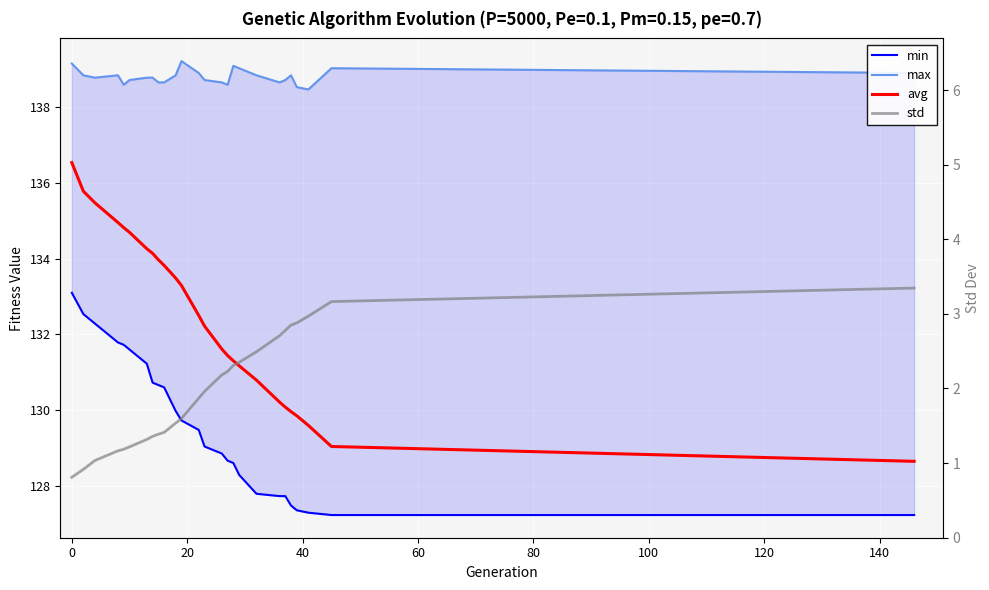

How many data points in std are above 1?

24